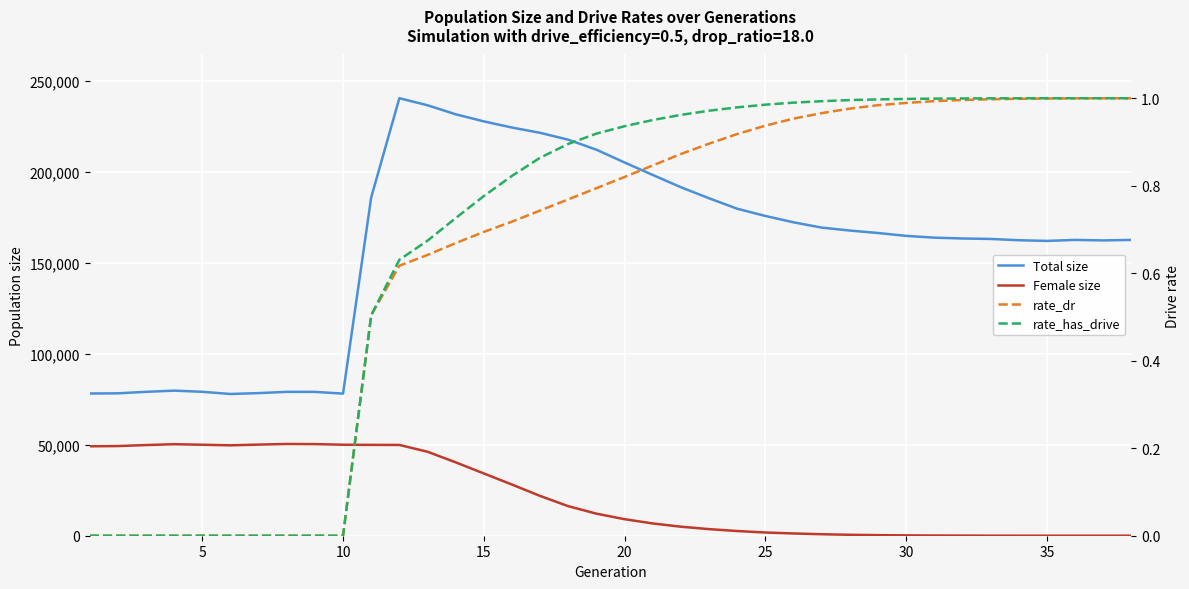

What is the difference between the second highest and minimum values in the rate_dr series?

1.0